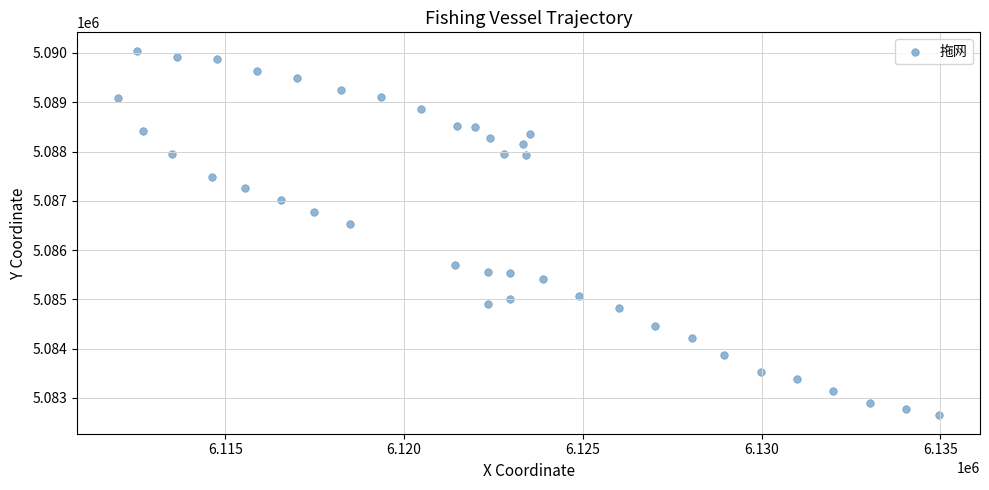

What is the range of X values (max minus min)?

22953.2